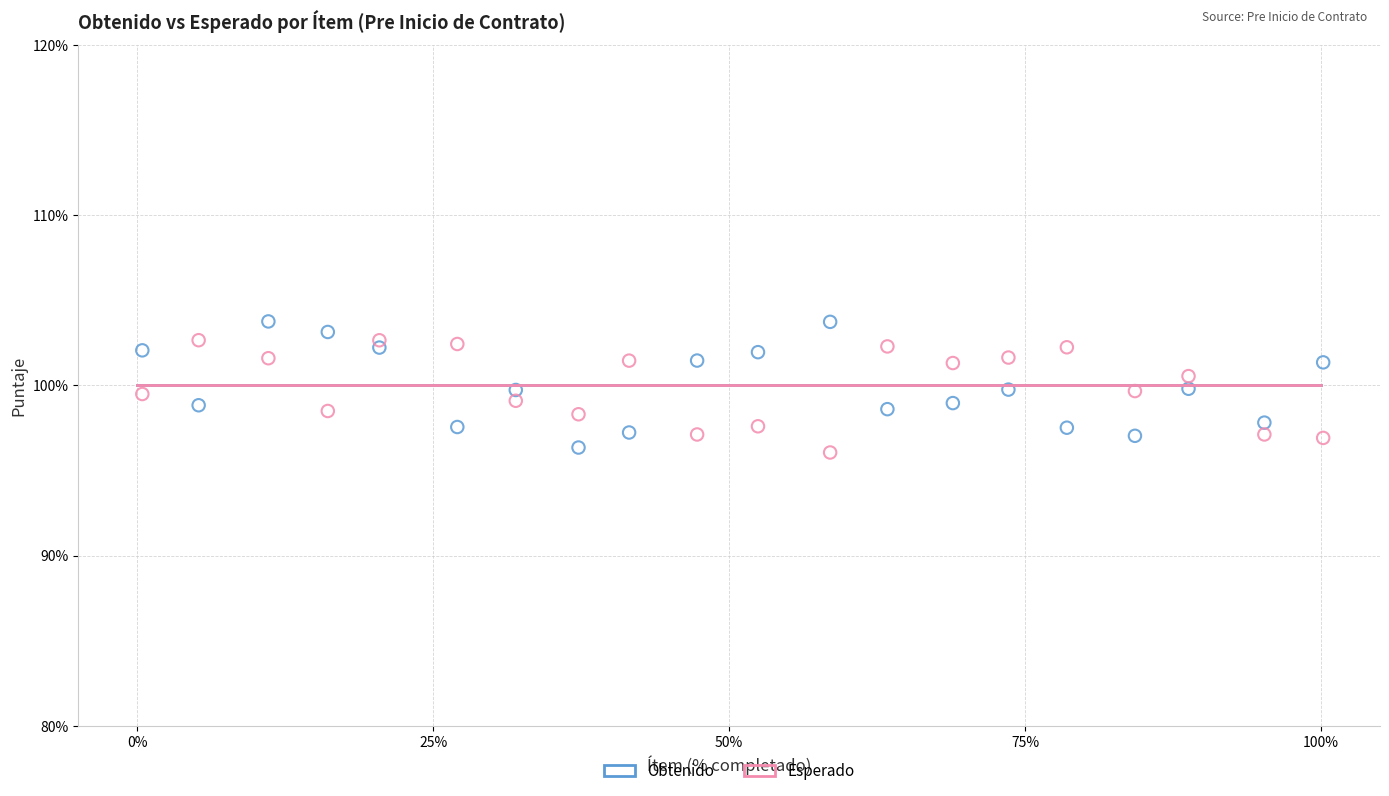

What are all the series names shown in the legend?

Obtenido, Esperado